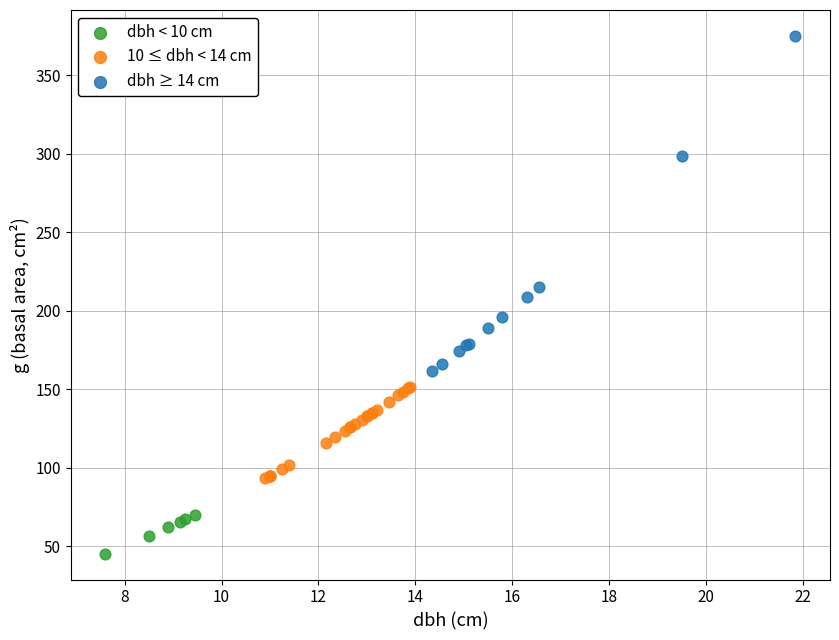

What are all the series names shown in the legend?

dbh < 10 cm, 10 ≤ dbh < 14 cm, dbh ≥ 14 cm